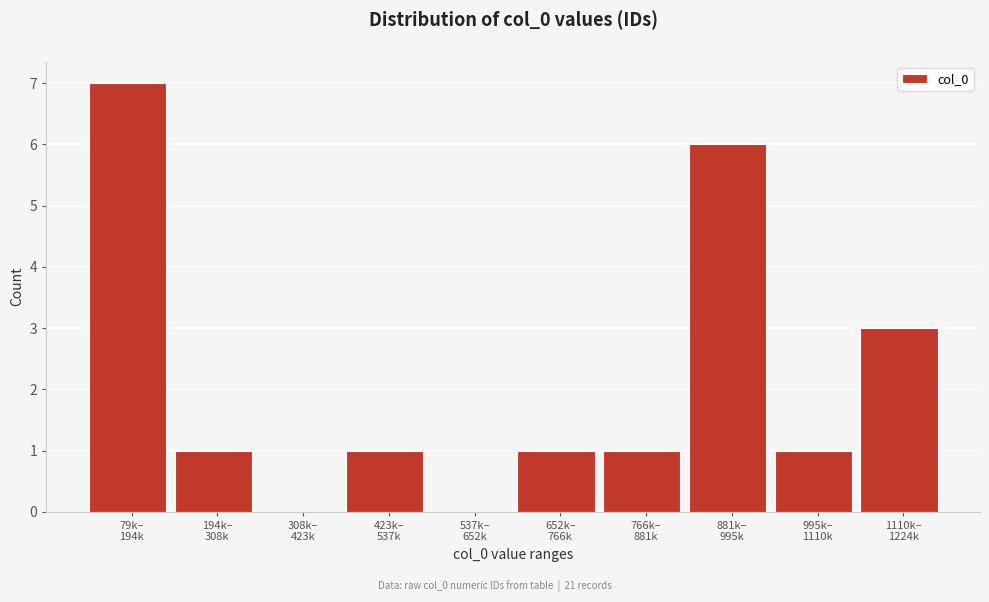

What is the sum of all values?

21